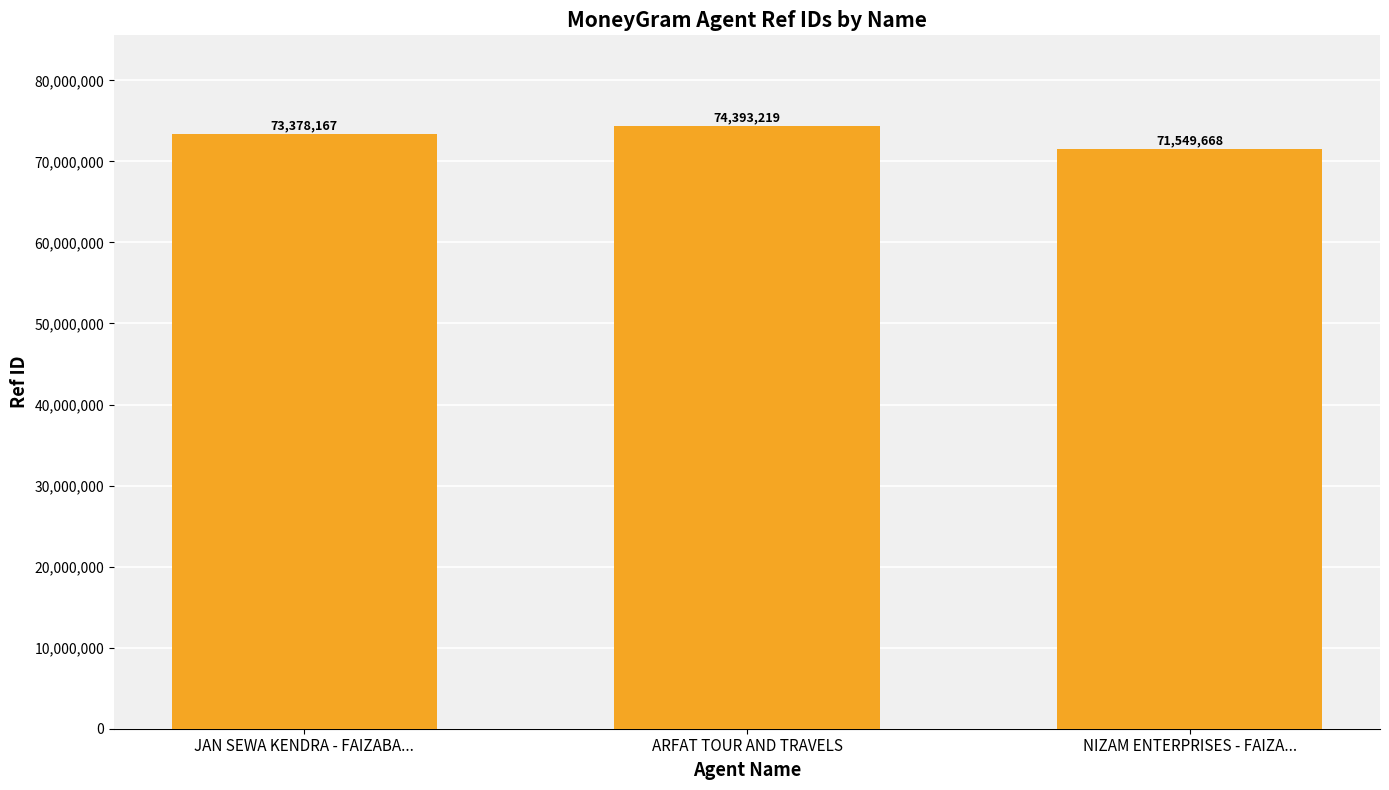

Which label corresponds to the smallest value in the chart?

NIZAM ENTERPRISES - FAIZA...